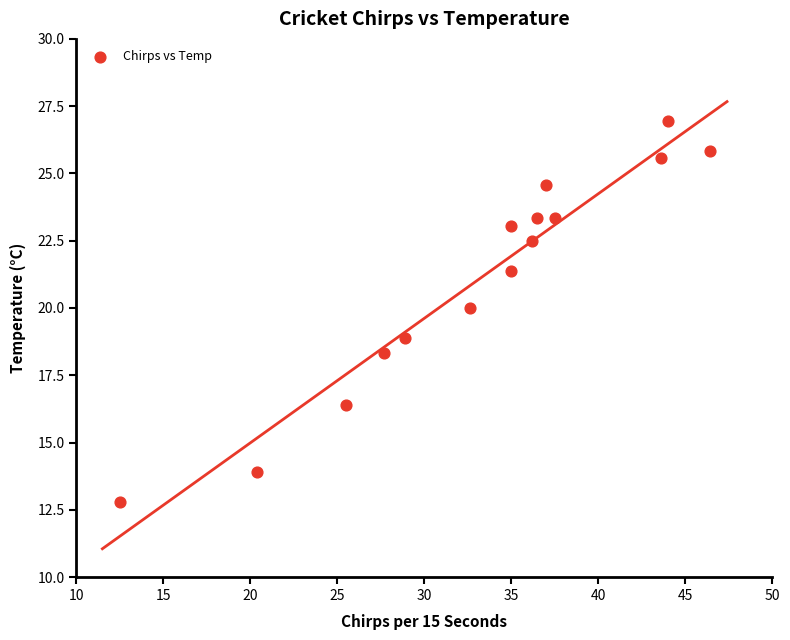

What is the range of X values (max minus min)?

33.9